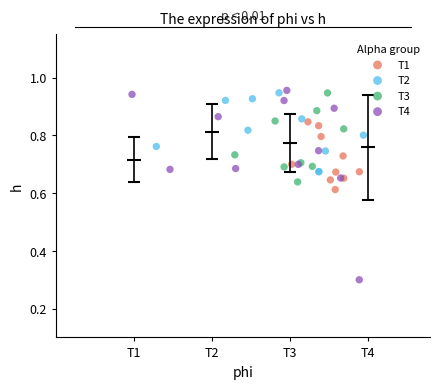

Which series has the widest spread of Y values?

T4